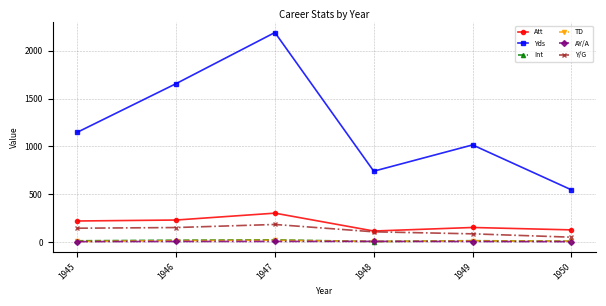

What is the value of the Y/G point at the 6th from the left?

49.5